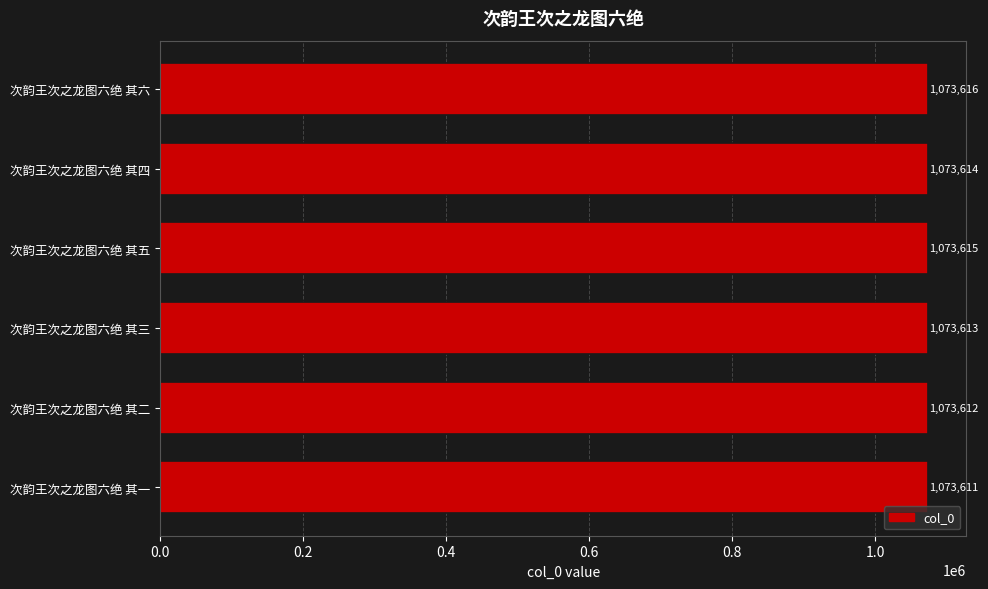

True or false: the data shows 684773 at 次韵王次之龙图六绝 其四.

False